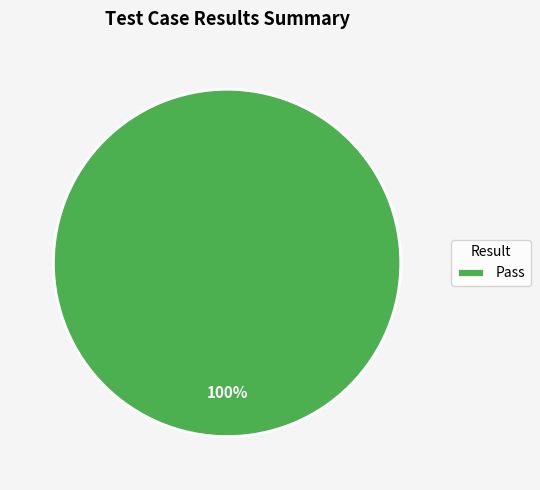

Is there any slice that represents more than half of the pie?

Yes